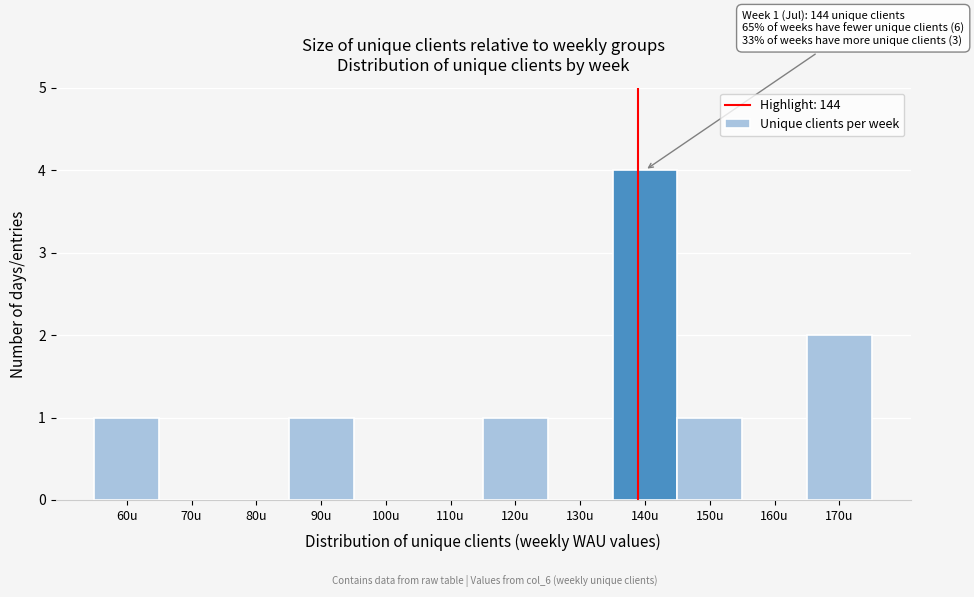

Reading left to right, extract all data points from this chart.

60u=1	70u=0	80u=0	90u=1	100u=0	110u=0	120u=1	130u=0	140u=4	150u=1	160u=0	170u=2